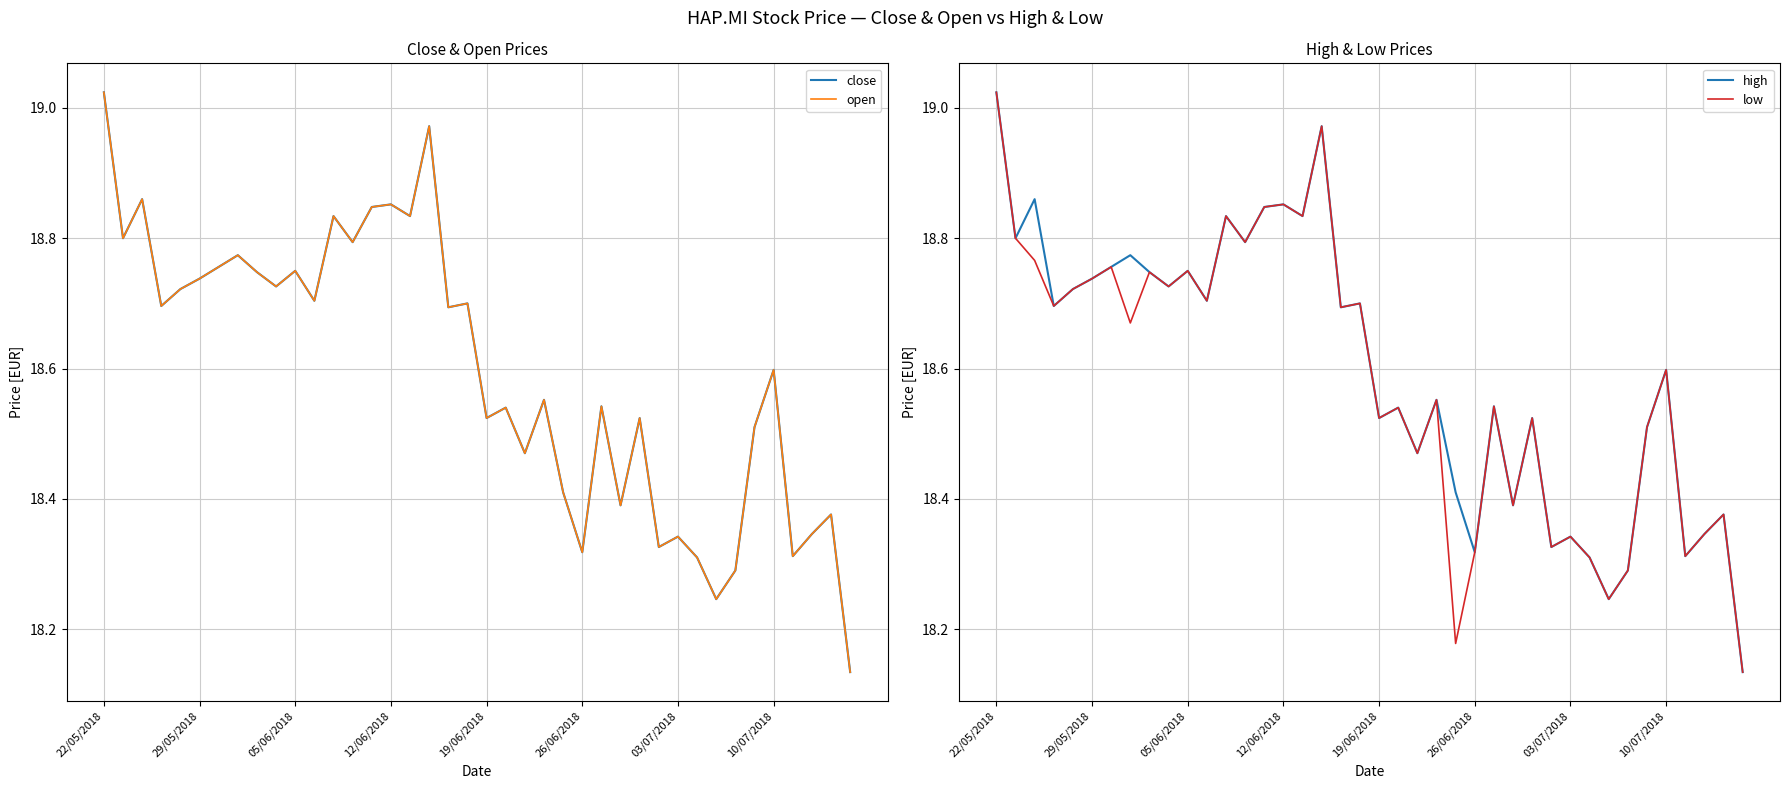

List the series in order of their peak value, highest first.

close, open, high, low